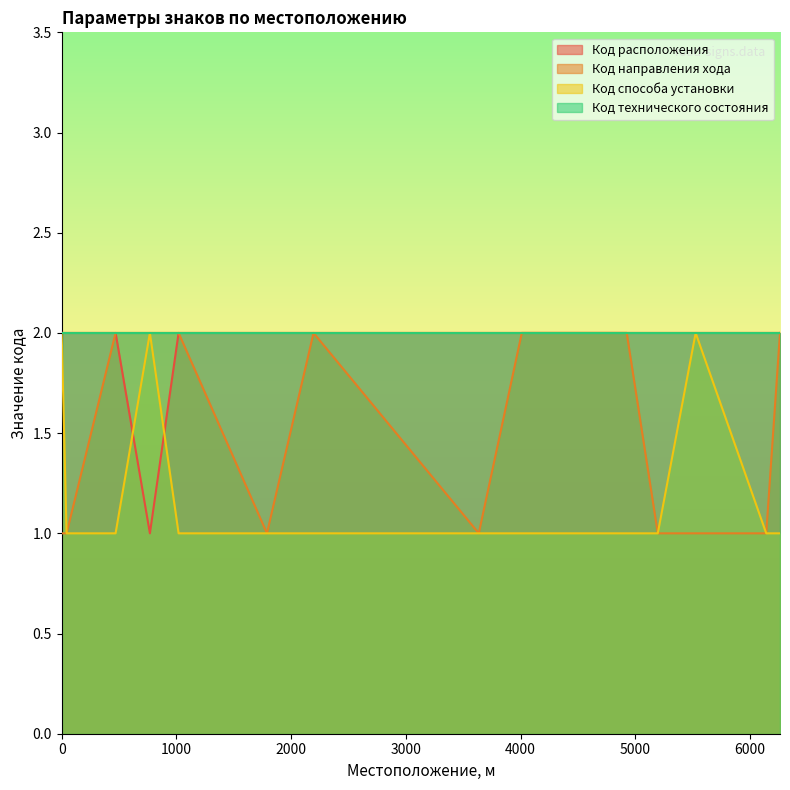

What is the spread (max minus min) of values at 0?

1